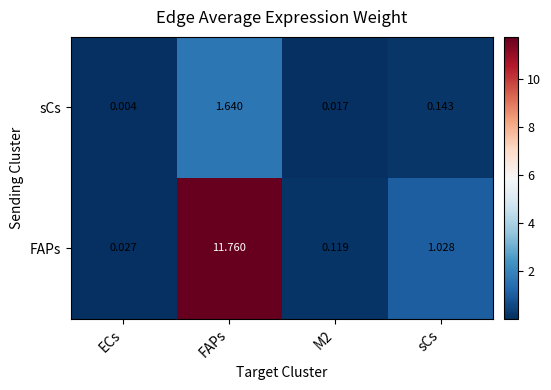

Which label corresponds to the largest value in the chart?

FAPs